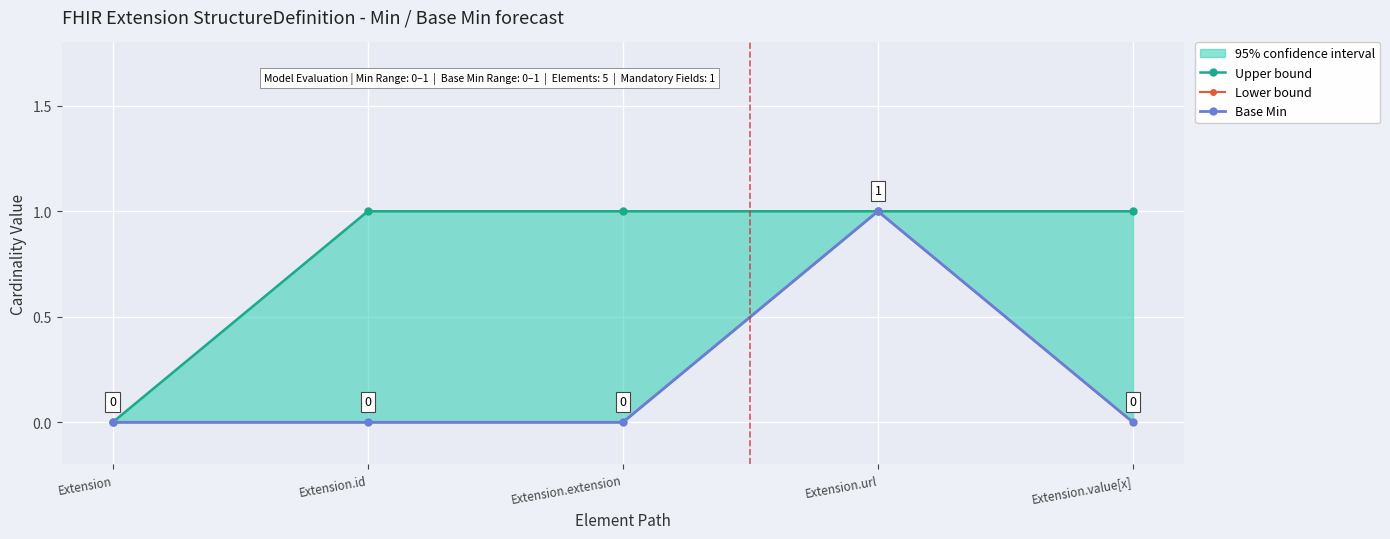

How many data points in Base Min are above 0?

1